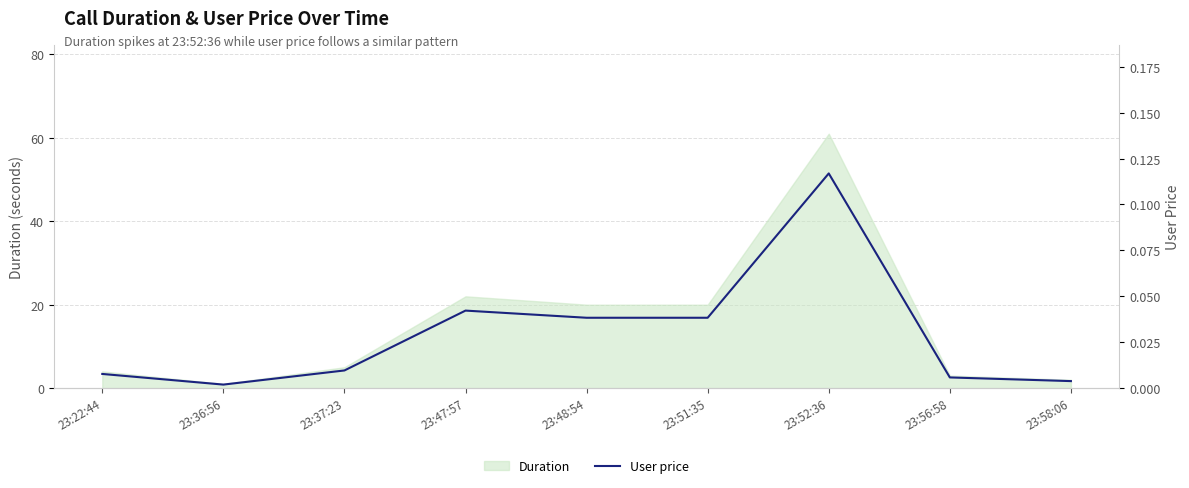

Does the chart display data point markers on the line(s)?

No